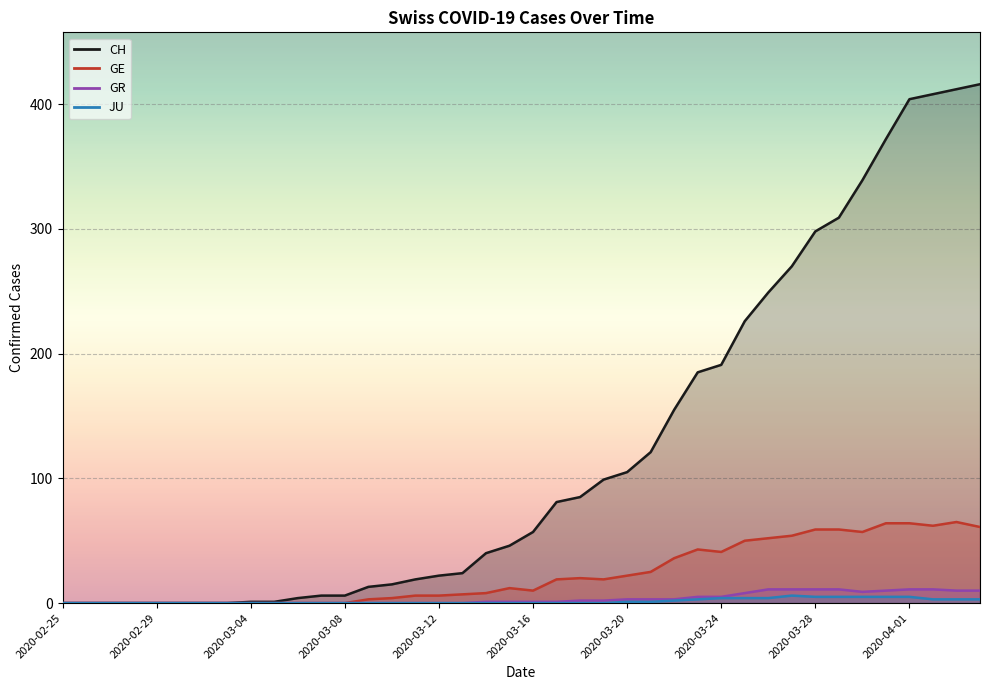

True or false: GE has a value of 43 at 2020-03-23.

True